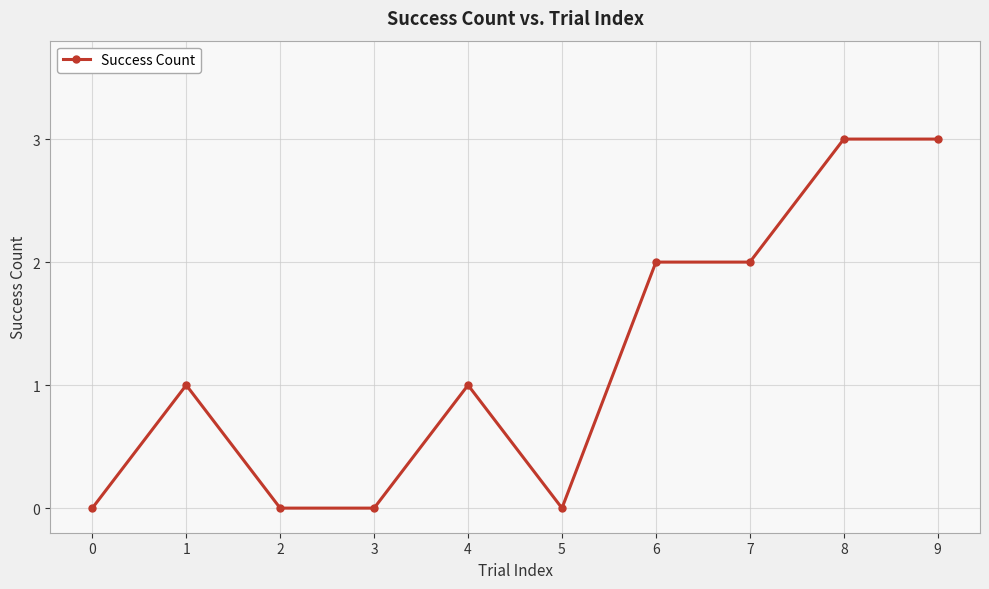

Is this an area chart (filled region under the line)?

No